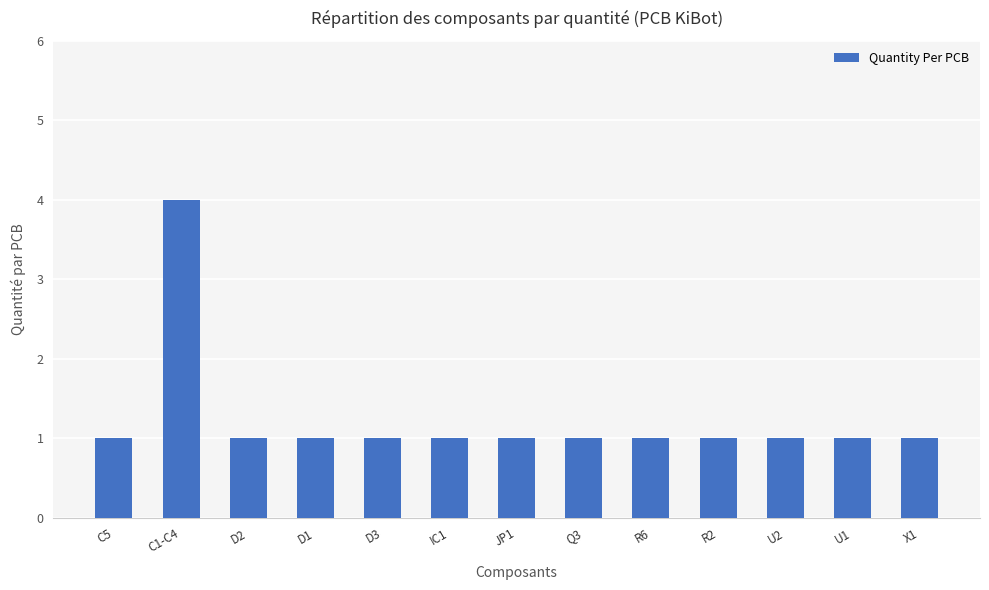

What is the maximum value shown in the chart?

4